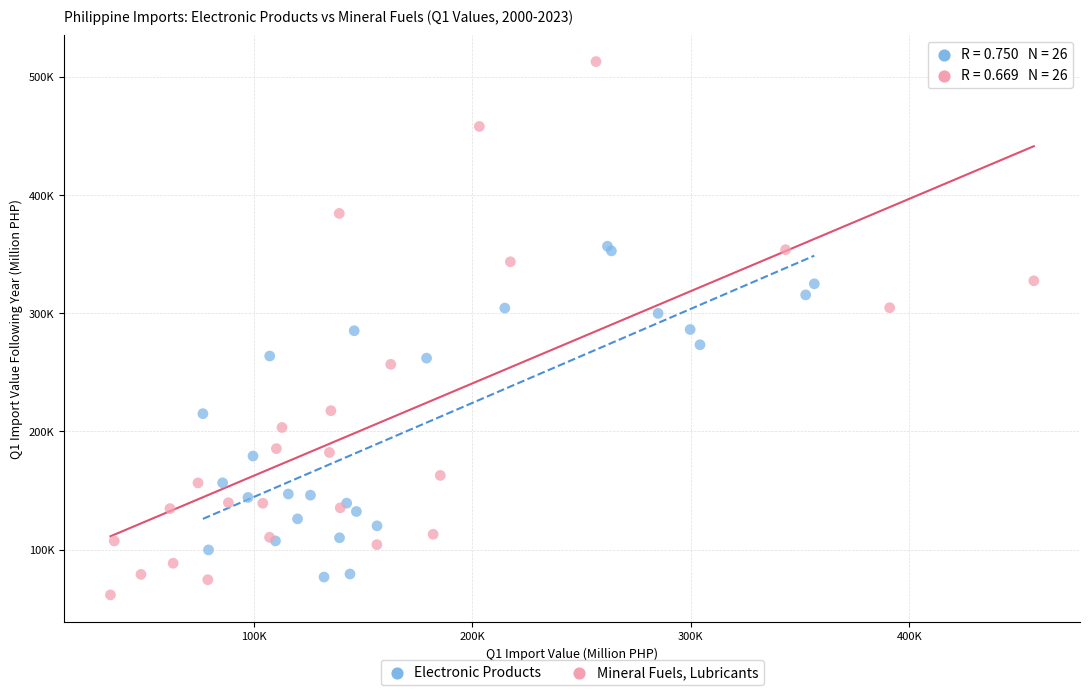

Which series reaches the minimum Y coordinate?

Mineral Fuels, Lubricants